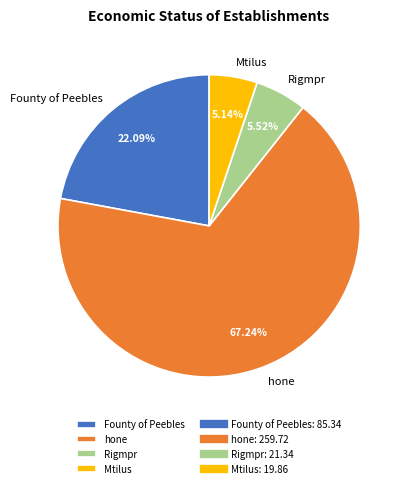

To the nearest percent, what percentage of the pie is hone?

67%